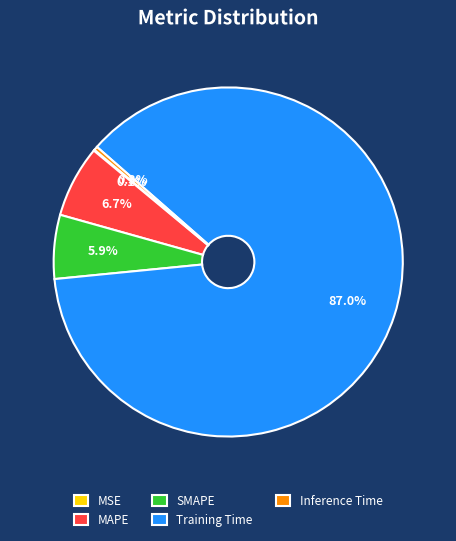

How much of the chart is everything except Training Time?

13.0%